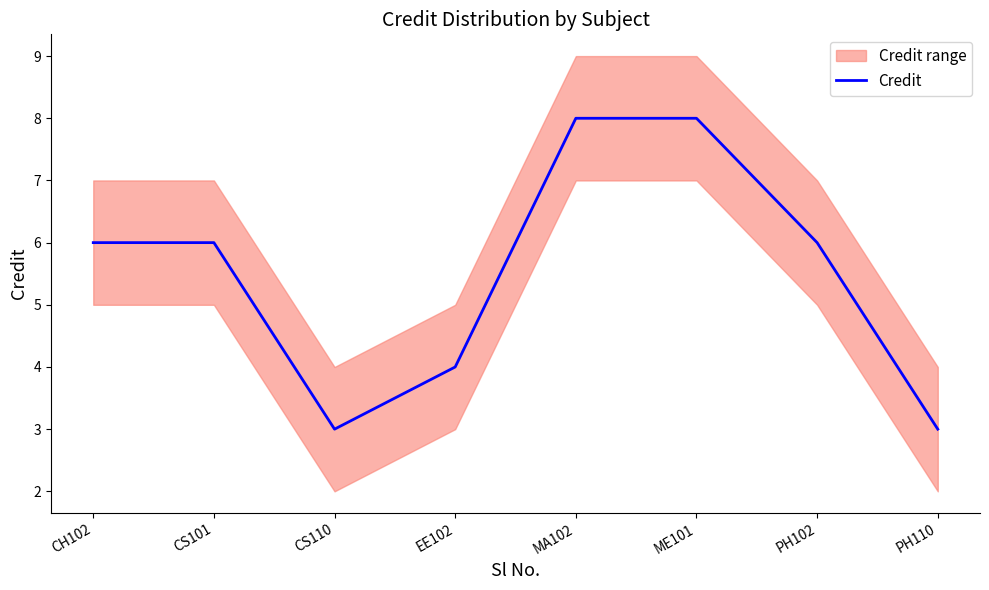

True or false: there are more than 0 points higher than both neighbors.

False